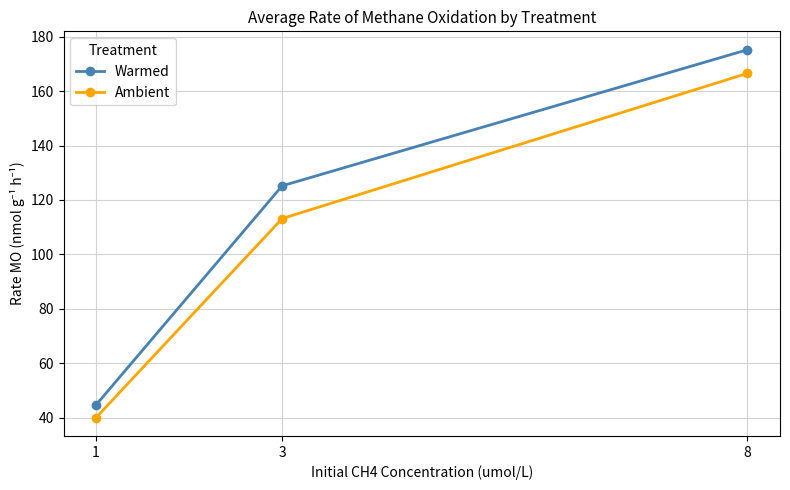

True or false: Warmed has a value of 125.2 at 3.

True